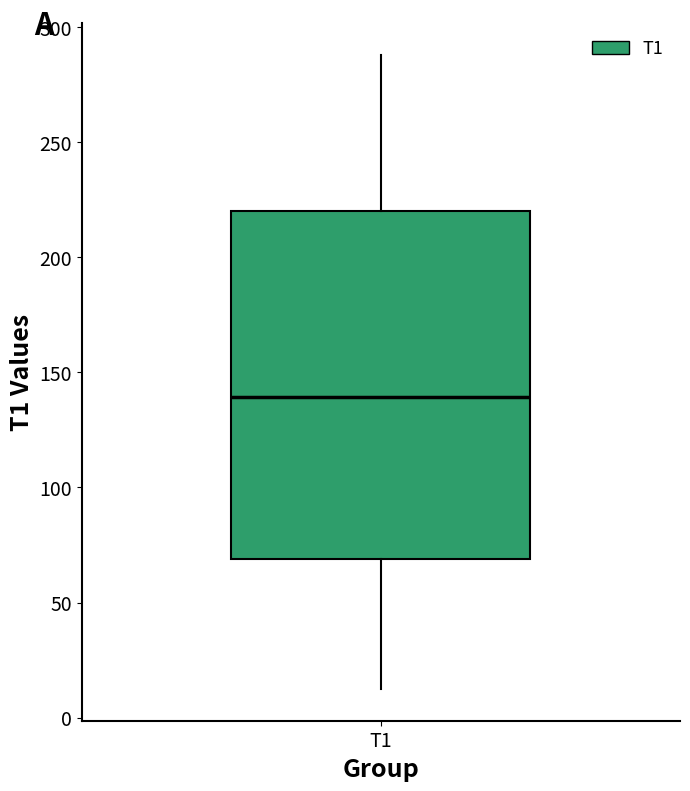

Where is the lower edge of the box for T1 on the y-axis? The values are not printed on the chart, so give them approximately, as read against the axis.

70